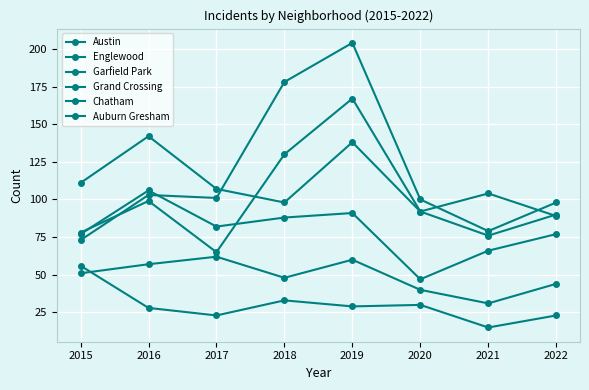

How many lines are shown in the chart?

6